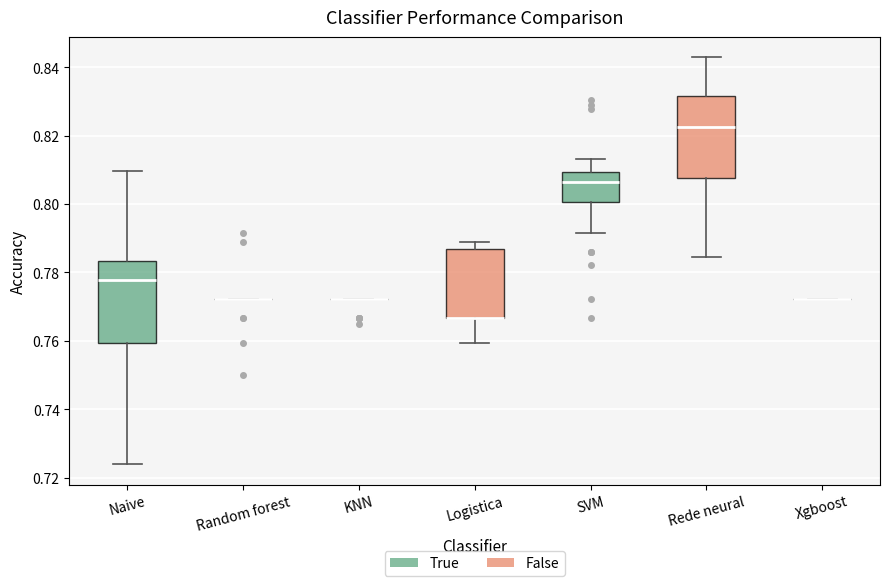

Reading left to right, read every box against the y-axis: the position of its median line, the range the box covers, and the ends of its whiskers. The values are not printed on the chart, so give them approximately, as read against the axis.

Naive: median 0.778, box 0.760 to 0.784, whiskers 0.724 to 0.810
Random forest: box collapsed to a line at 0.772, whiskers 0.772 to 0.772
KNN: box collapsed to a line at 0.772, whiskers 0.772 to 0.772
Logistica: median 0.766 (drawn on the box's lower edge), box 0.766 to 0.786, whiskers 0.760 to 0.788
SVM: median 0.806, box 0.800 to 0.810, whiskers 0.792 to 0.814
Rede neural: median 0.822, box 0.808 to 0.832, whiskers 0.784 to 0.842
Xgboost: box collapsed to a line at 0.772, whiskers 0.772 to 0.772